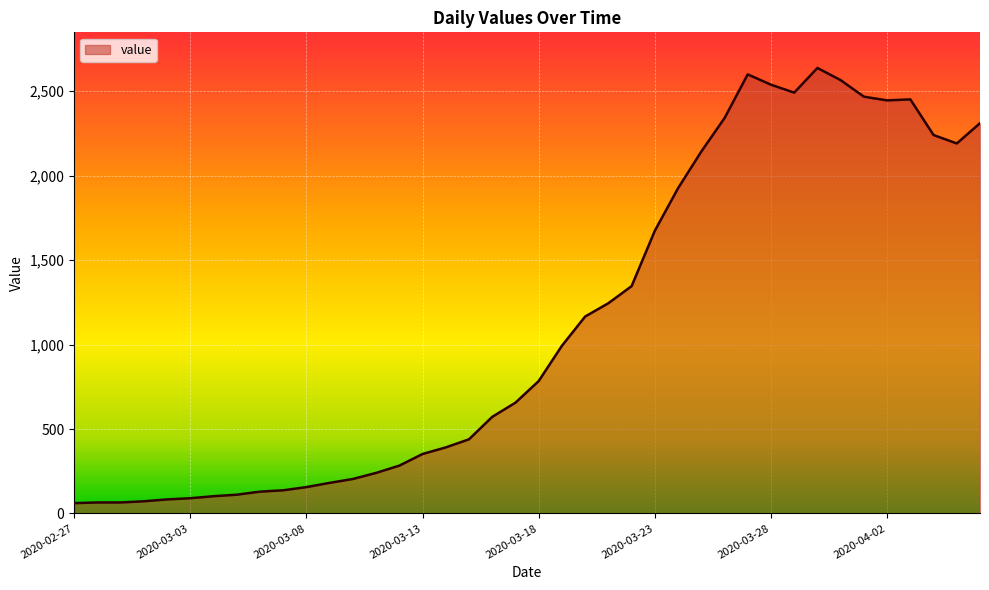

True or false: there are more than 2 points higher than both neighbors.

True